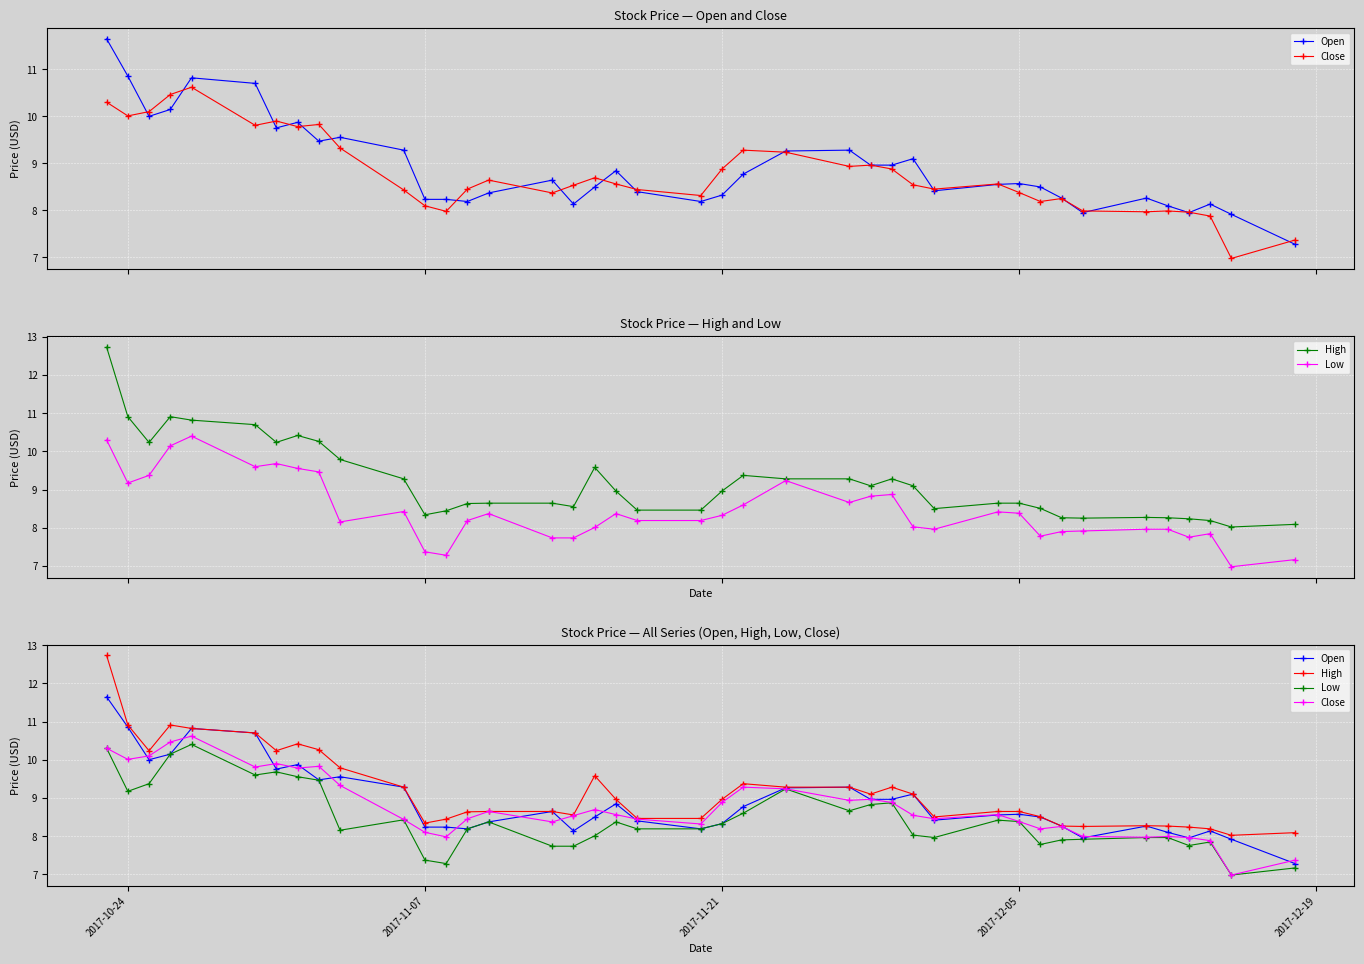

What are all the series names shown in the legend?

Open, Close, High, Low